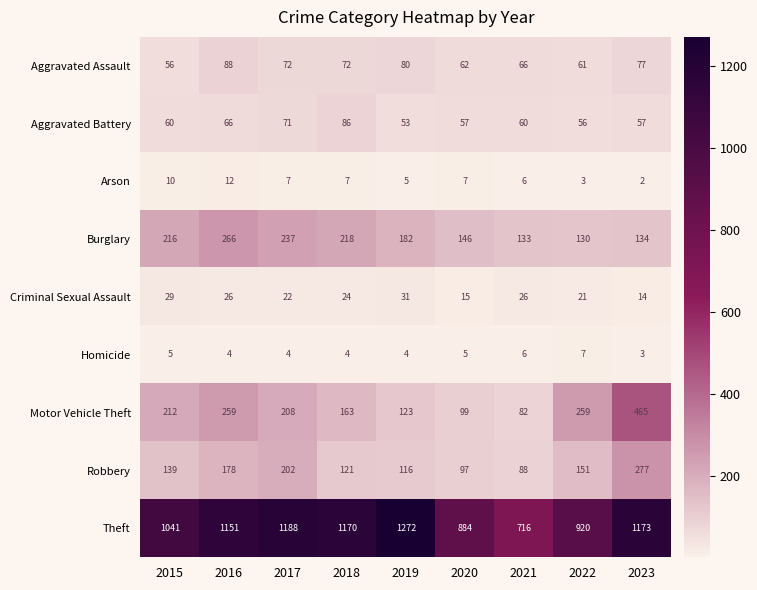

What is the maximum value for Aggravated Battery?

86